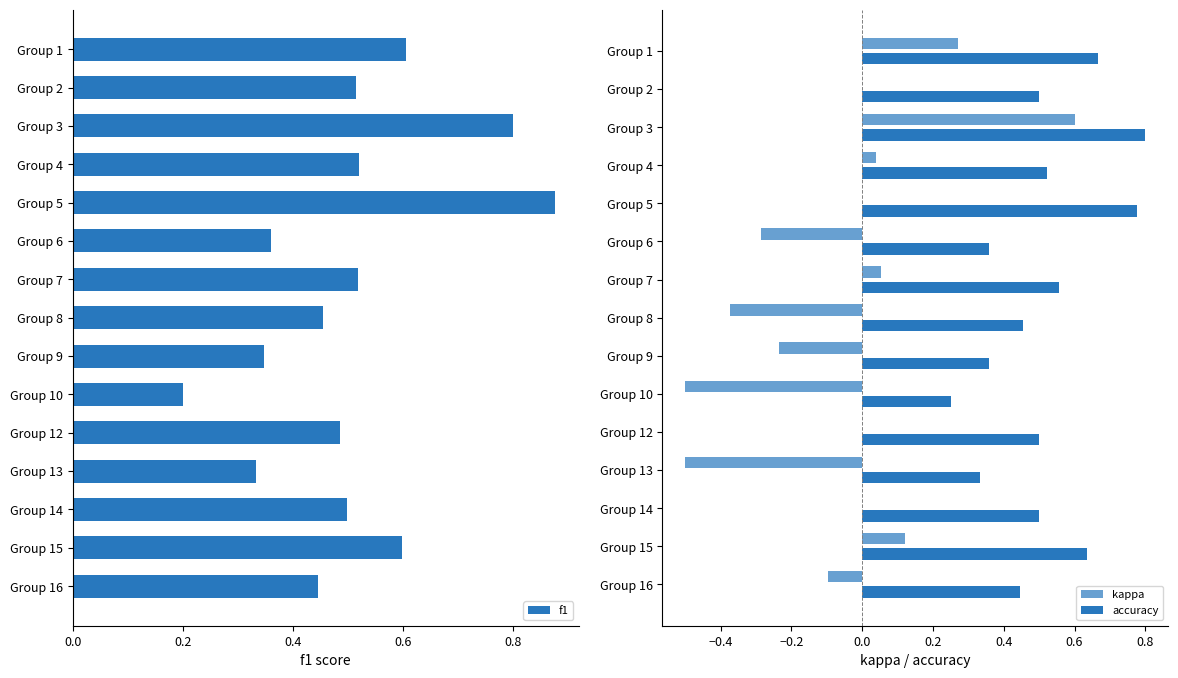

What is the highest value of the accuracy series?

0.8